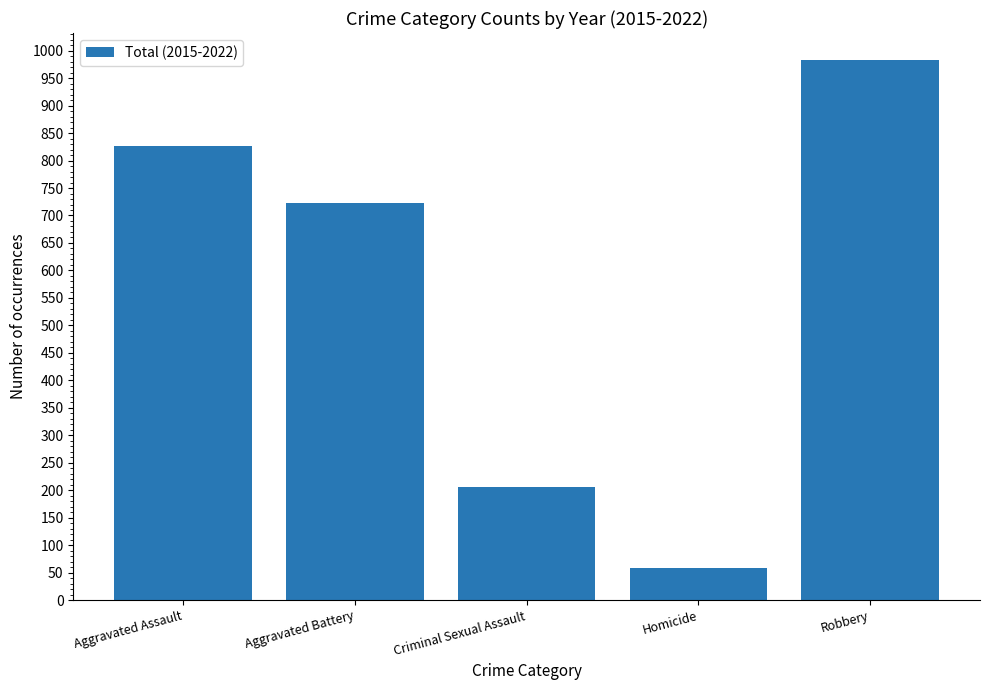

What position from the left is Robbery?

5